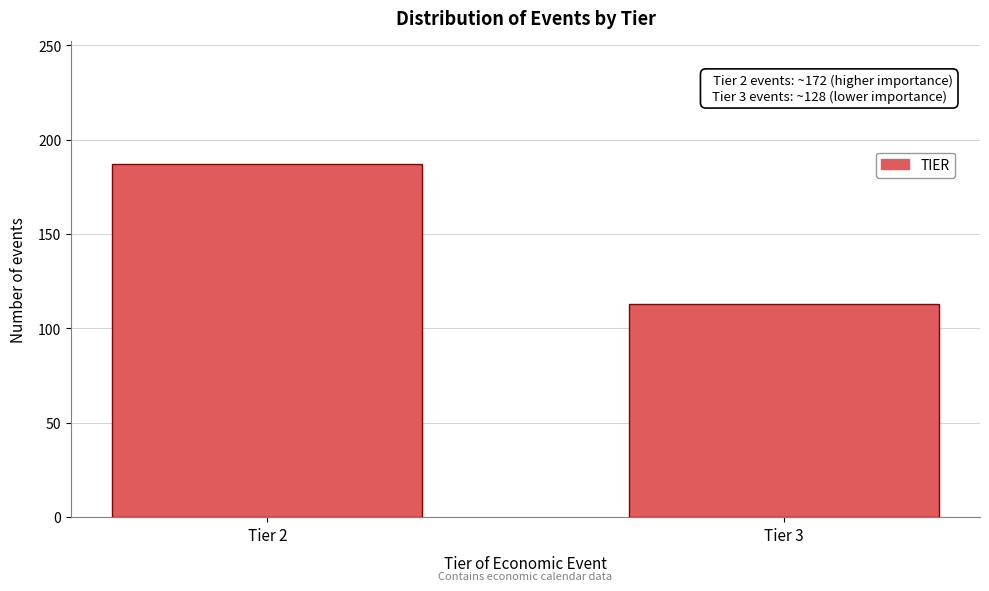

Reading right to left, what are all the values shown in this chart?

113	187